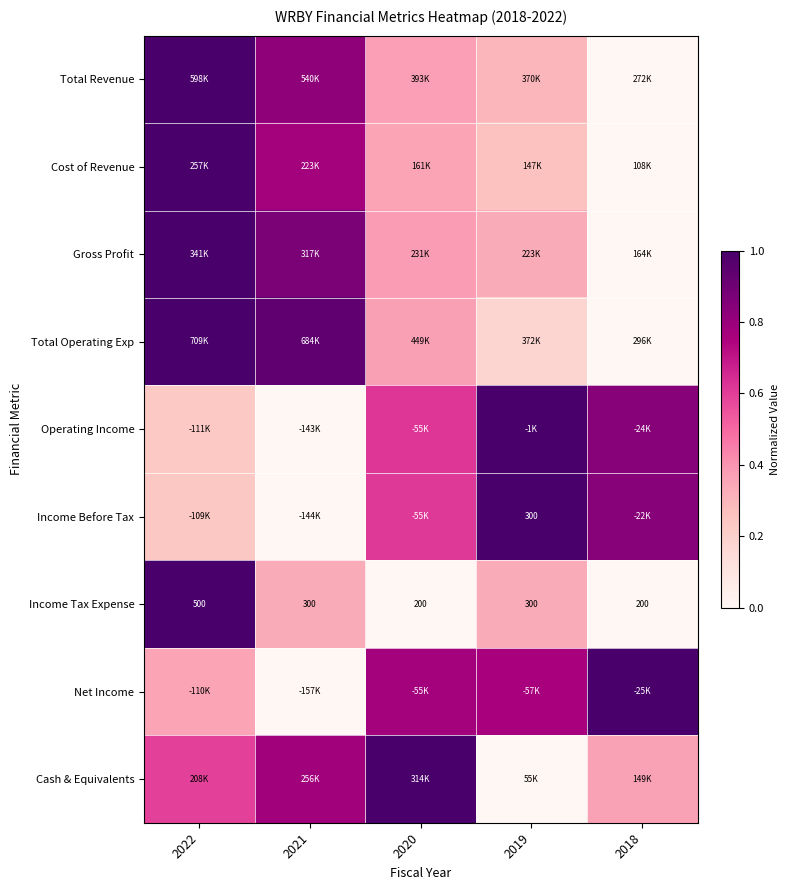

At which category is the sum across all series the highest?

2022